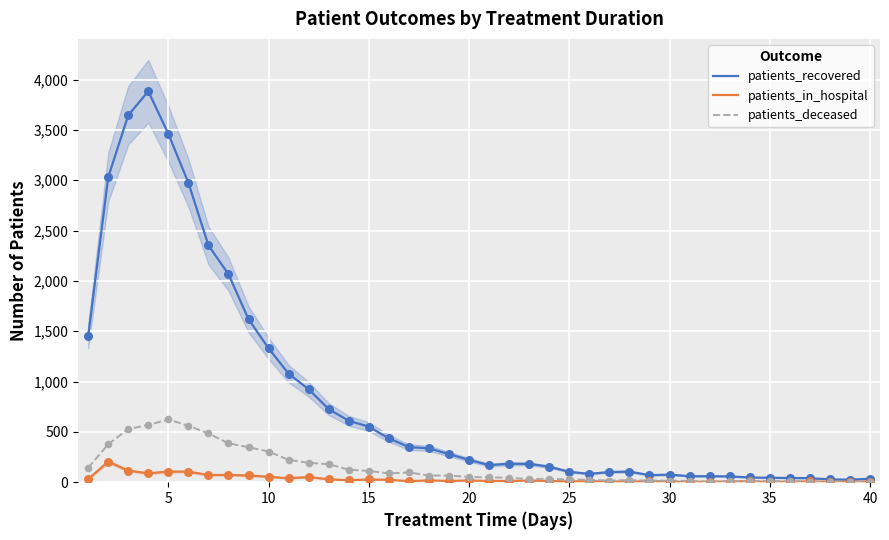

What are all the series names shown in the legend?

patients_recovered, patients_in_hospital, patients_deceased